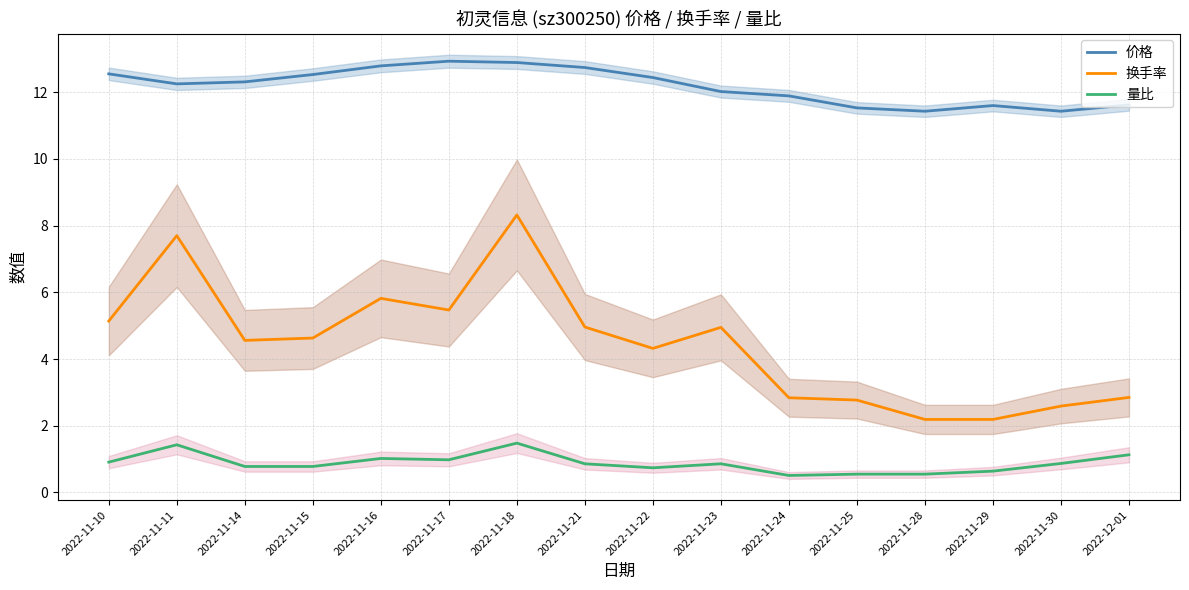

True or false: 价格 and 量比 intersect in this chart.

False